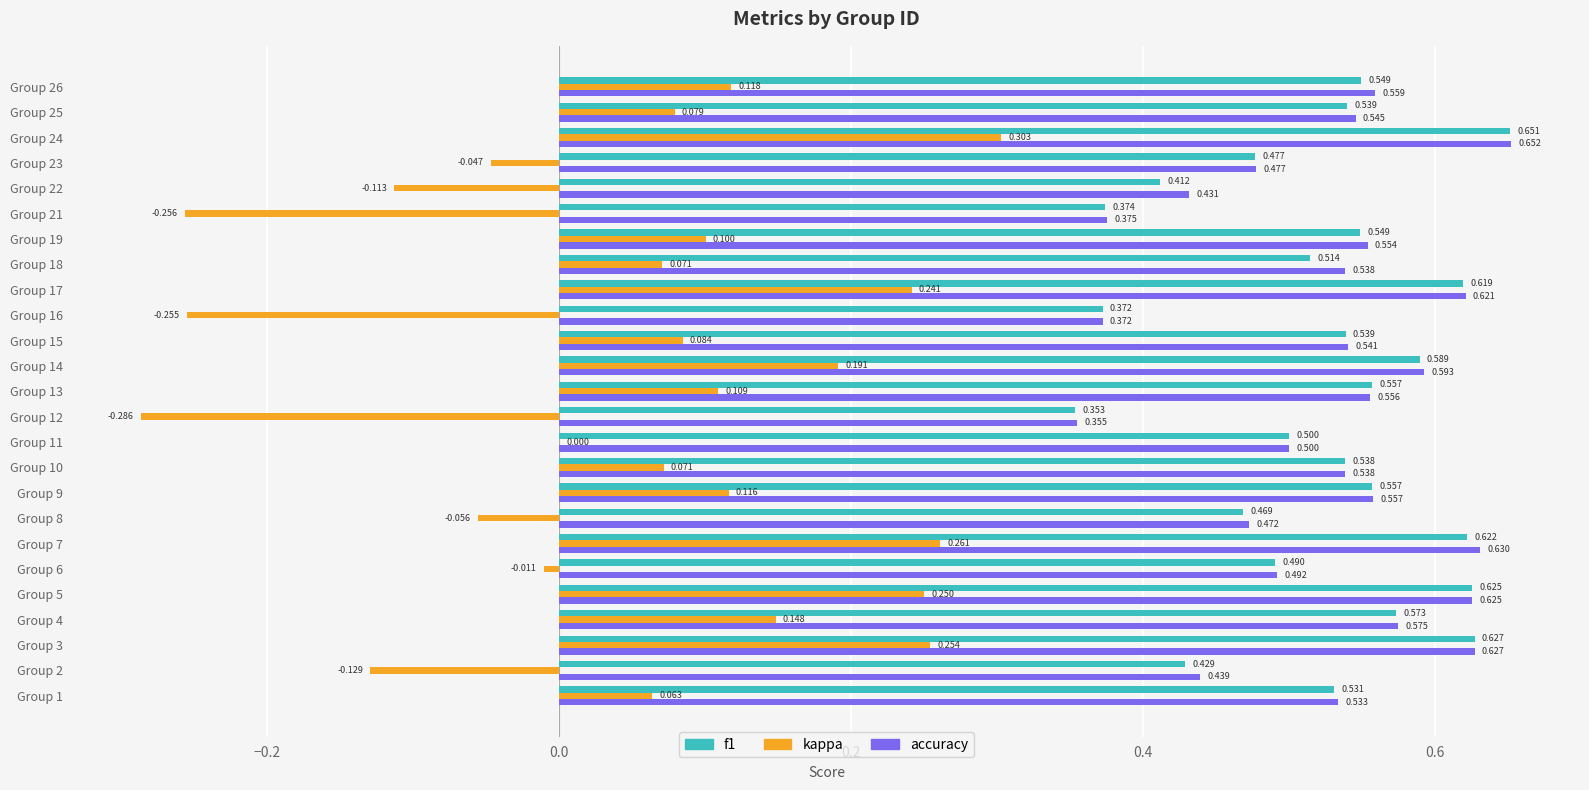

At which category does the chart reach its peak across all series?

Group 24